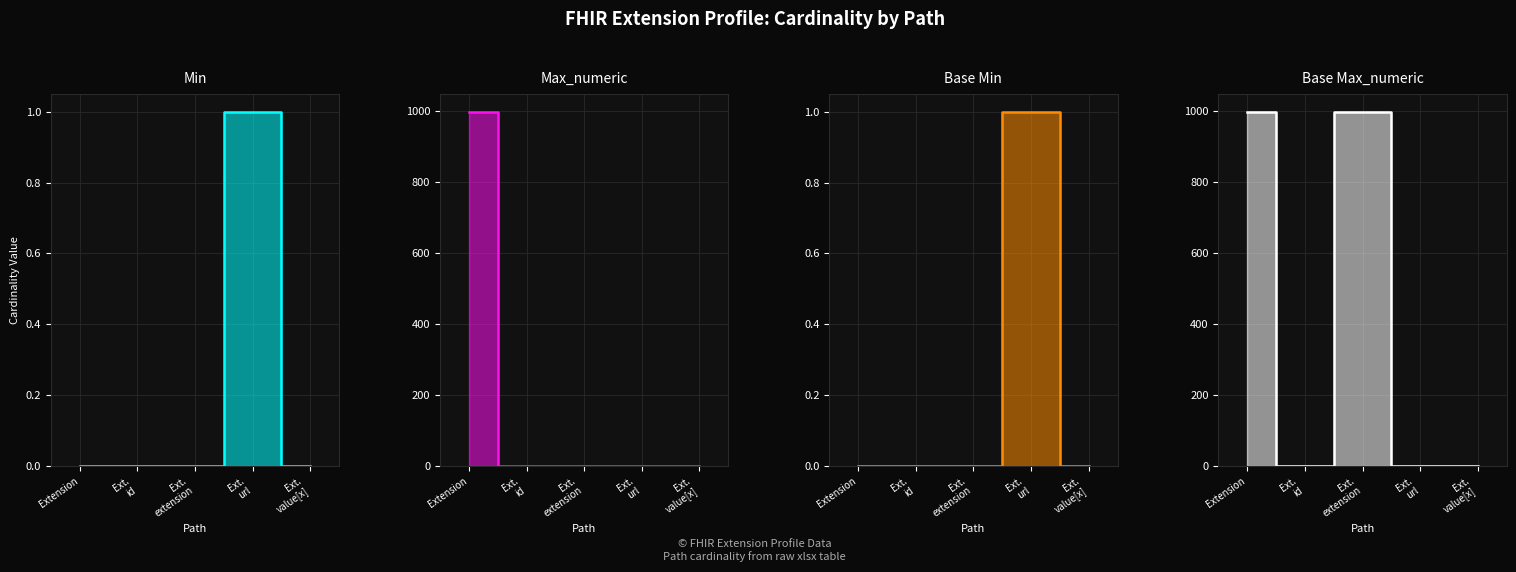

At which category is the sum across all series the highest?

Extension